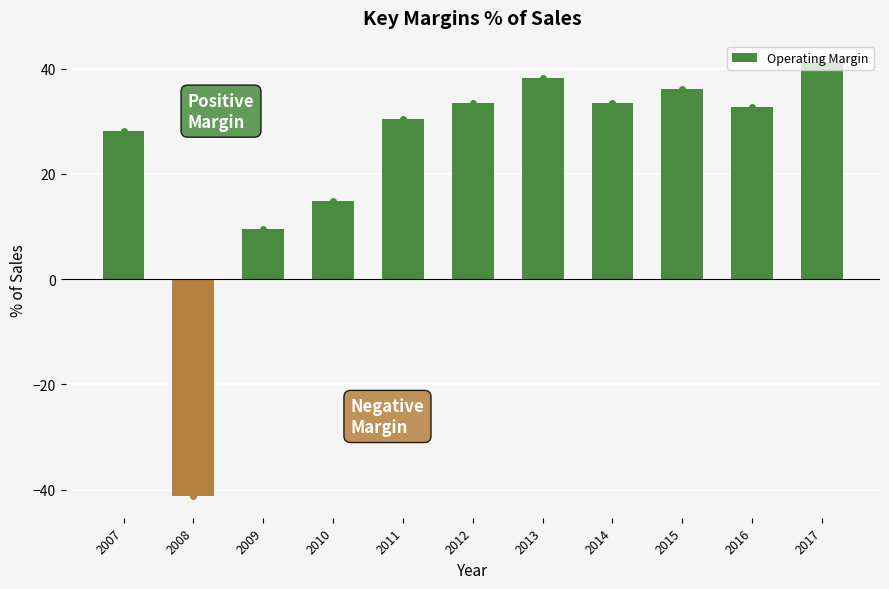

What is the value of the 9th bar from the left?

36.2